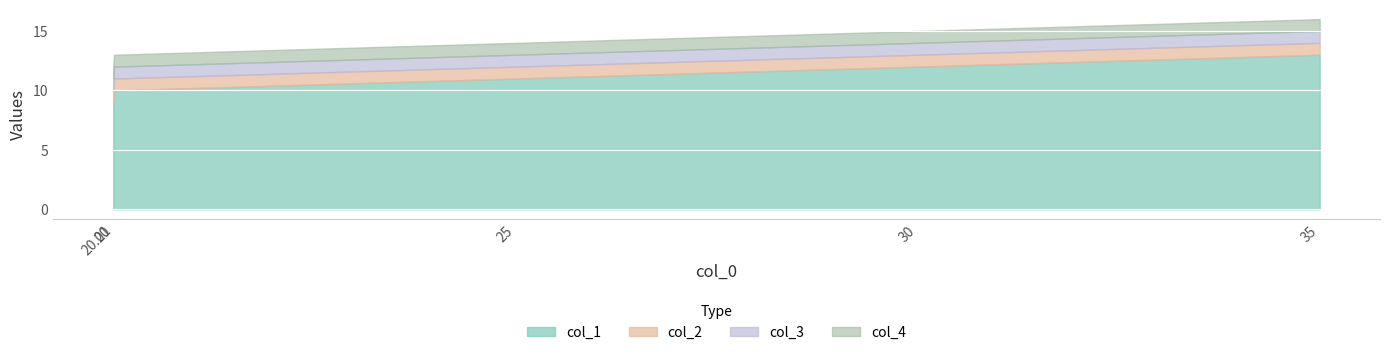

How many data points in col_4 are above 14?

2